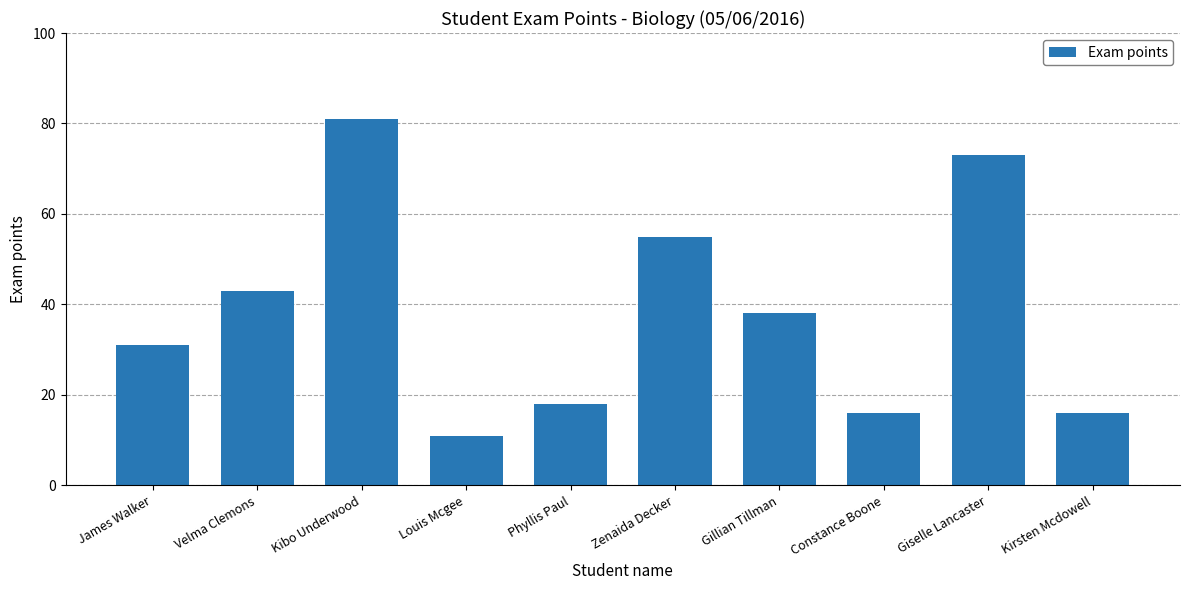

What position from the right is Kirsten Mcdowell?

1